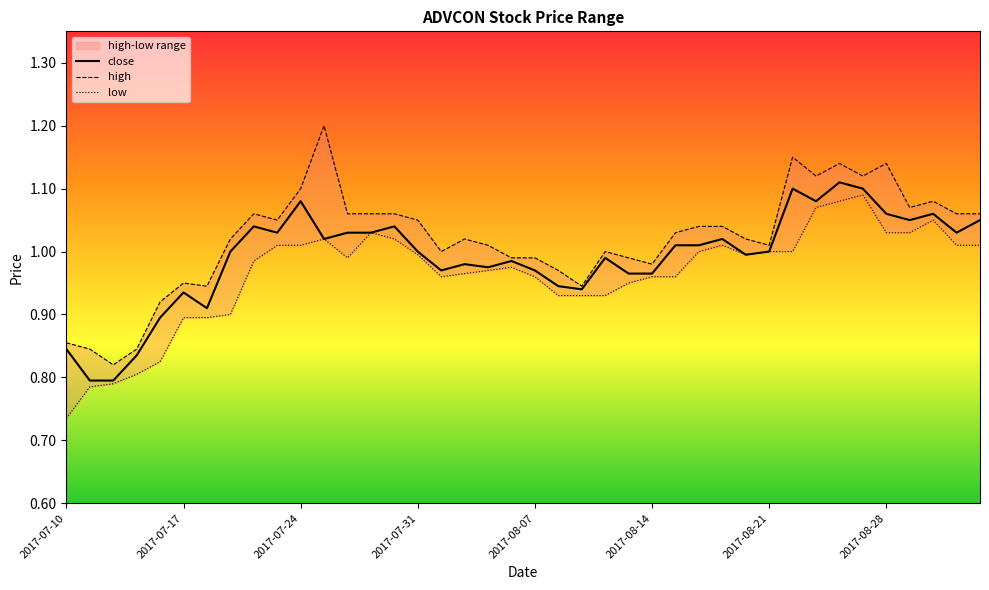

At which category does close reach its first local peak?

2017-07-17